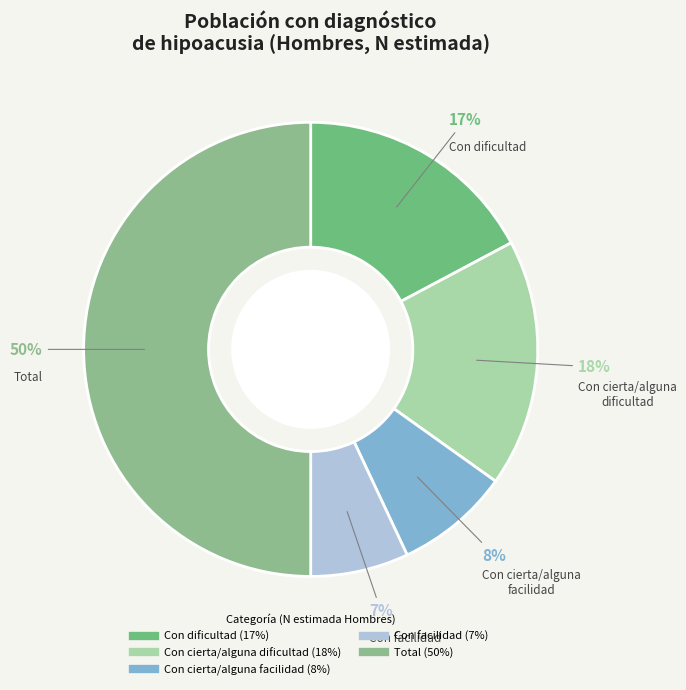

To the nearest percent, what is the average slice percentage?

20%